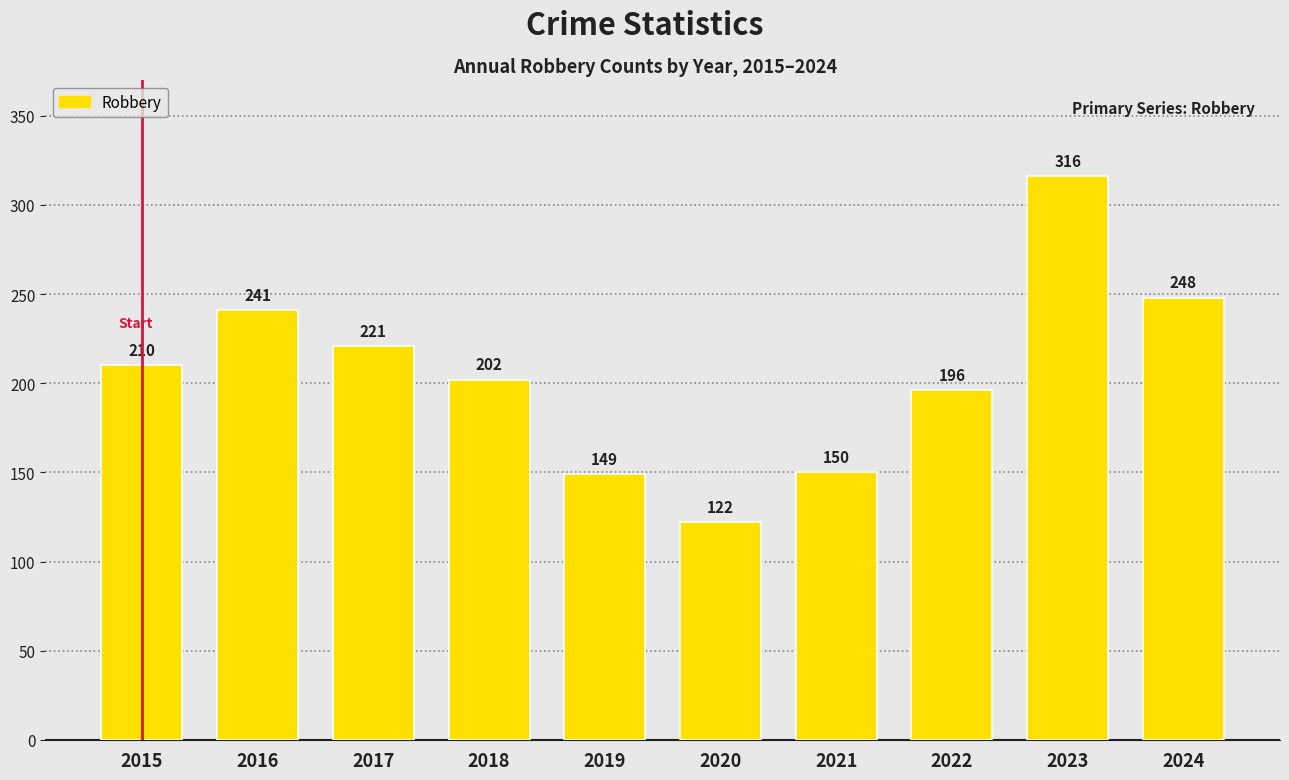

Read the value at 2022, to the nearest 50.

200